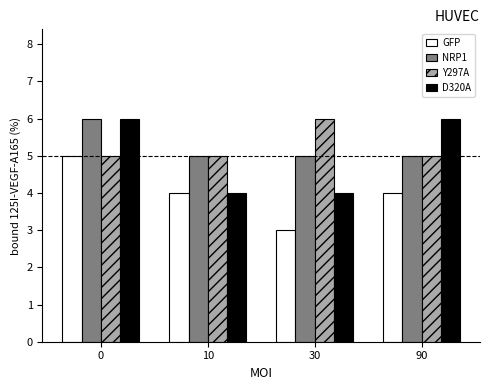

What are all the series names shown in the legend?

GFP, NRP1, Y297A, D320A